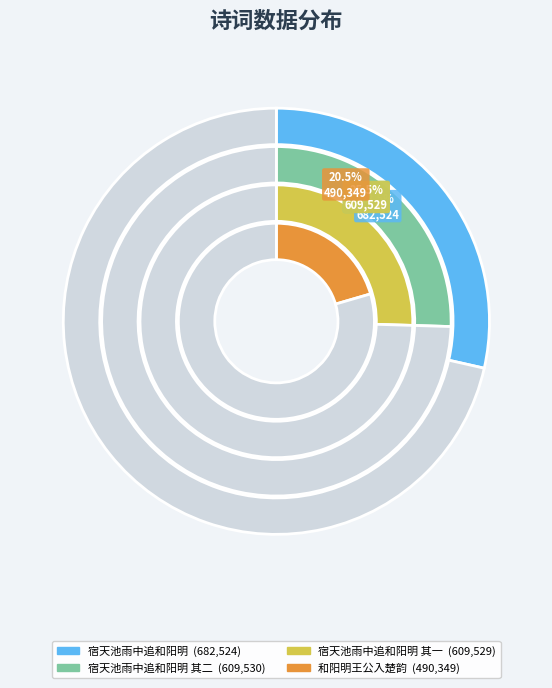

Combined, what portion of the pie is 宿天池雨中追和阳明 and 和阳明王公入楚韵?

49.0%